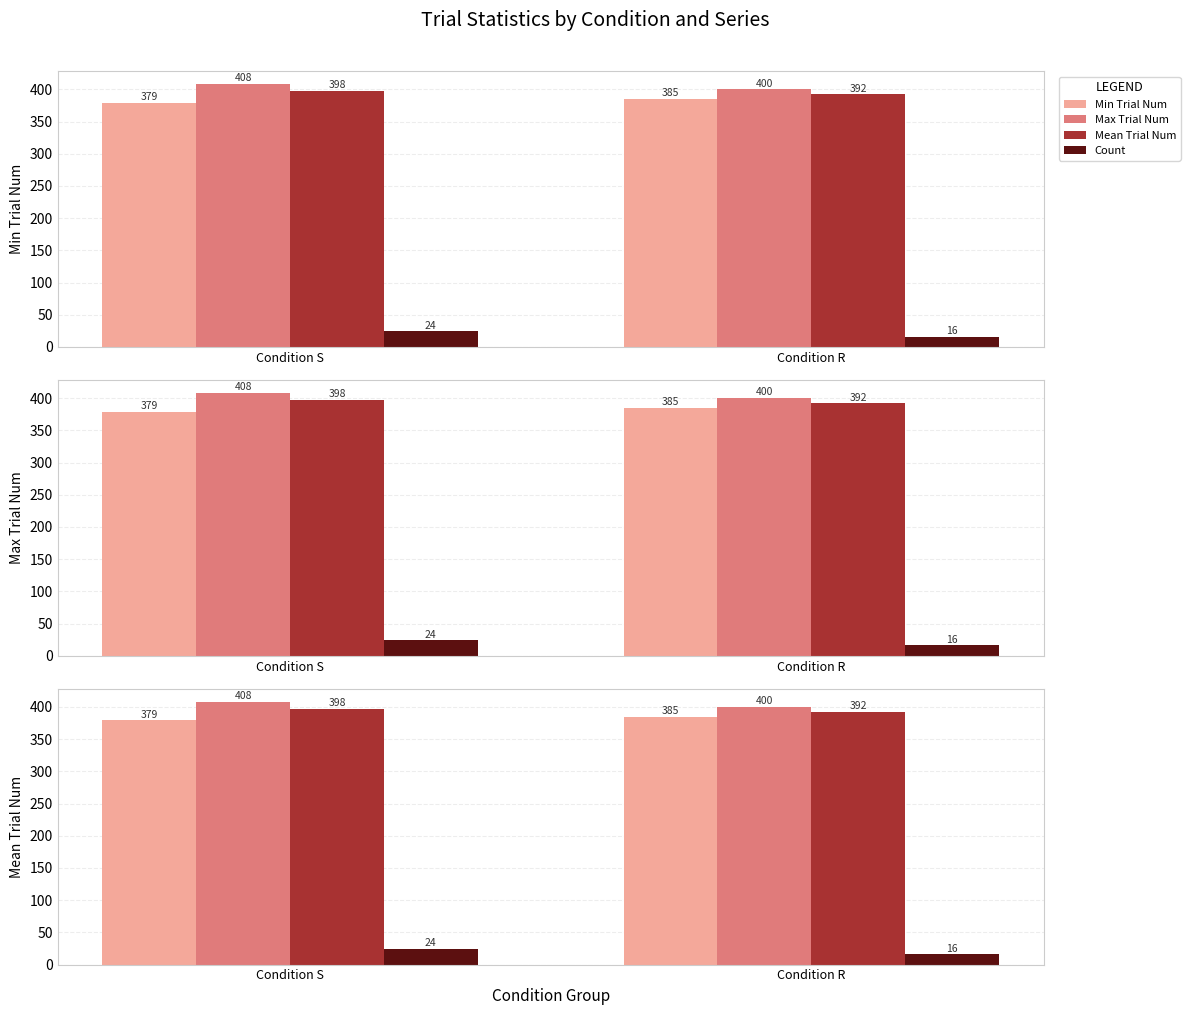

Where does the Mean Trial Num series first go above 397?

Condition S